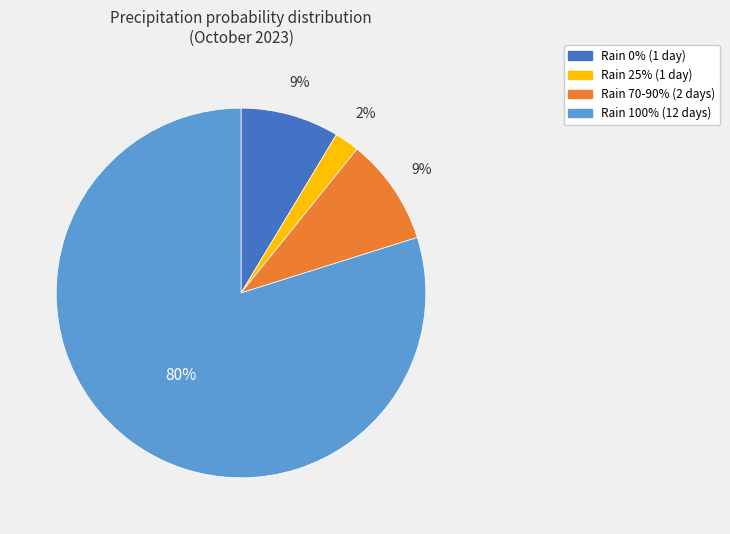

How many slices are in this pie chart?

4